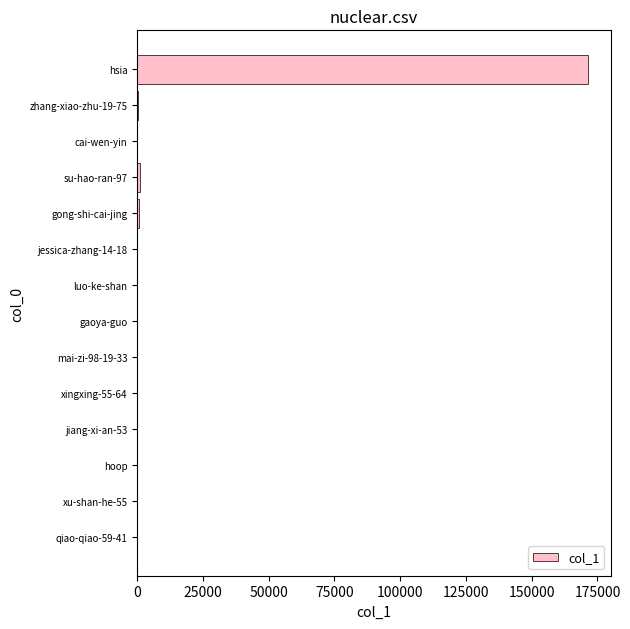

At which category does the chart reach its peak across all series?

hsia